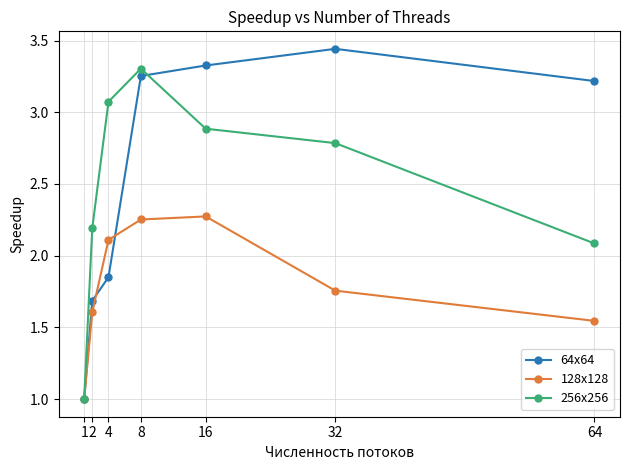

At which category is the sum across all series the highest?

8